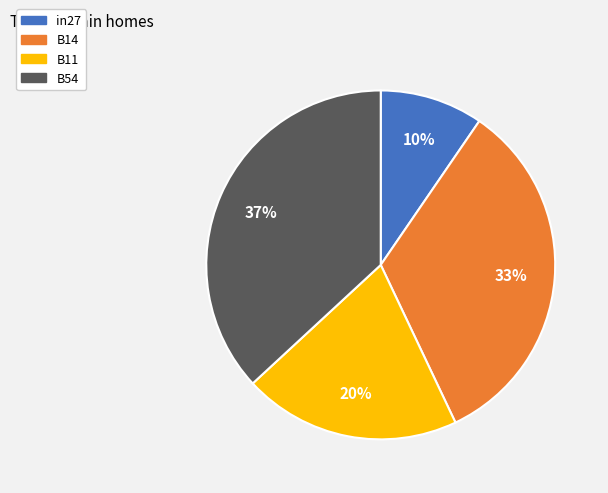

To the nearest percent, what is the average slice percentage?

25%